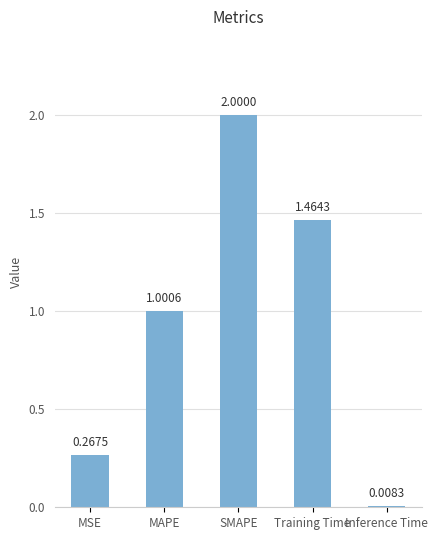

True or false: the data shows 0.1 at MSE.

False